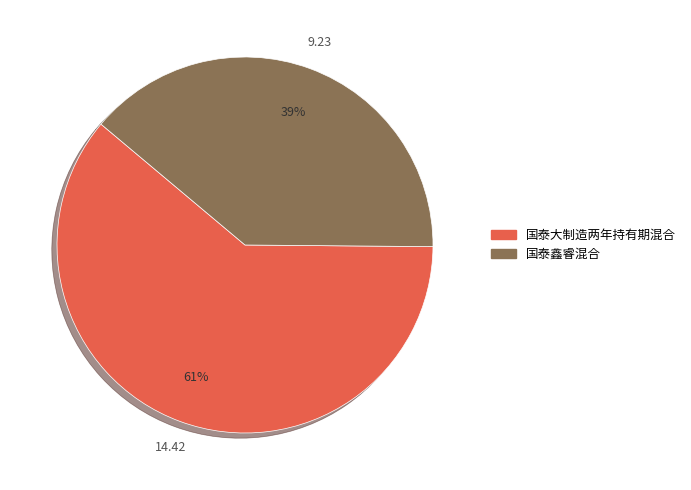

To the nearest percent, what is the combined percentage of 国泰大制造两年持有期混合 and 国泰鑫睿混合?

100%